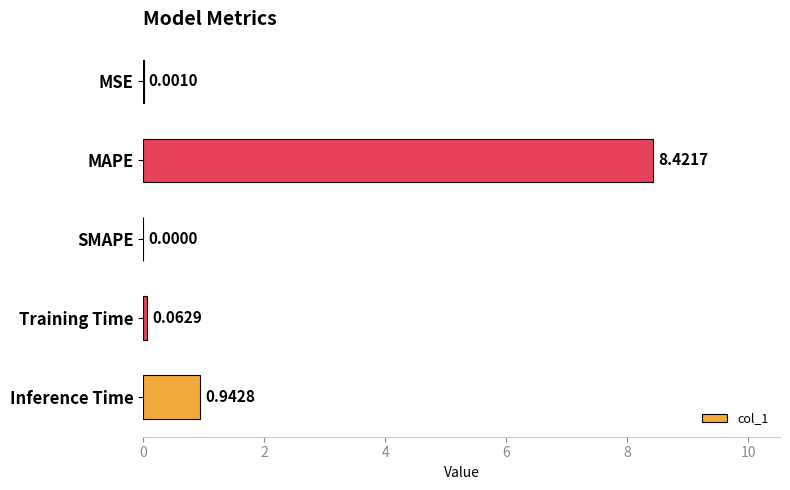

How many values exceed 0?

4